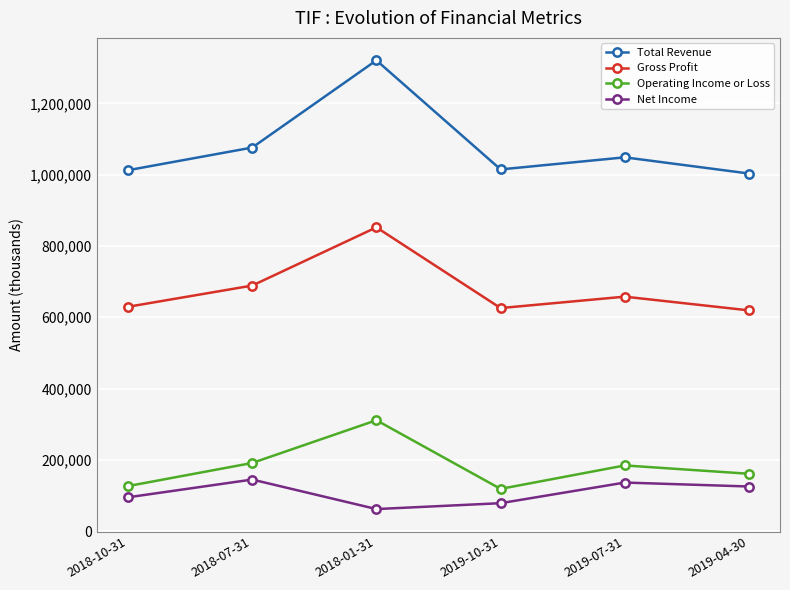

How many distinct data groups are displayed?

4